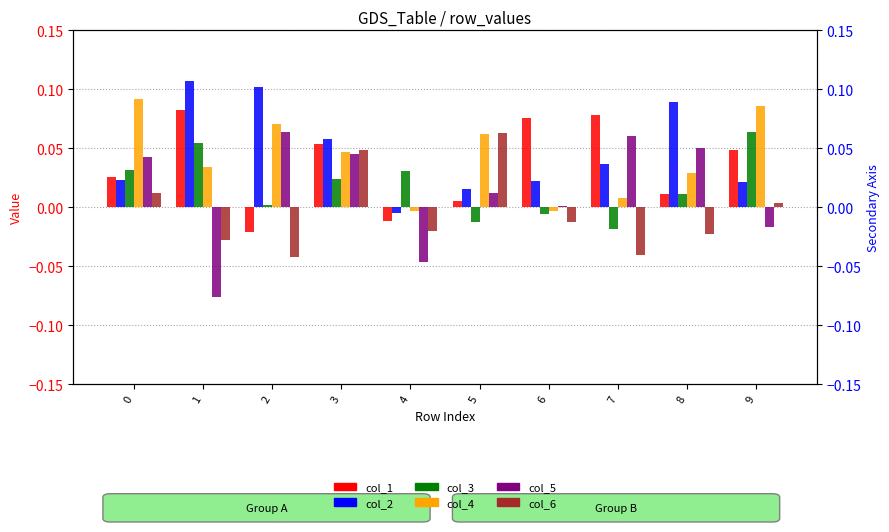

Is it true that col_5 equals -0.0 at 4?

True